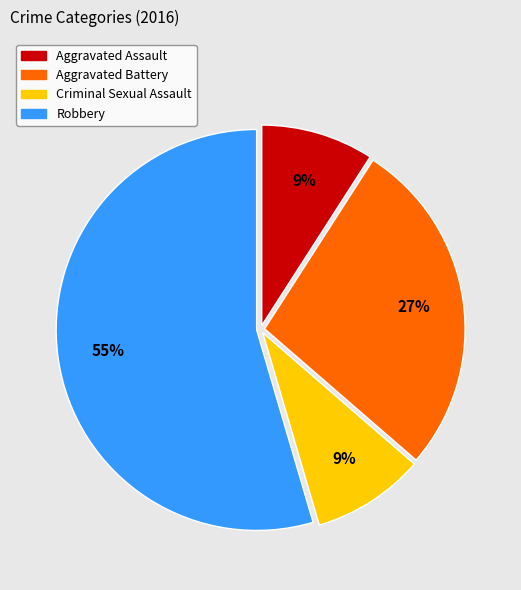

To the nearest percent, what is the difference between the Aggravated Battery and Aggravated Assault slice percentages?

18%